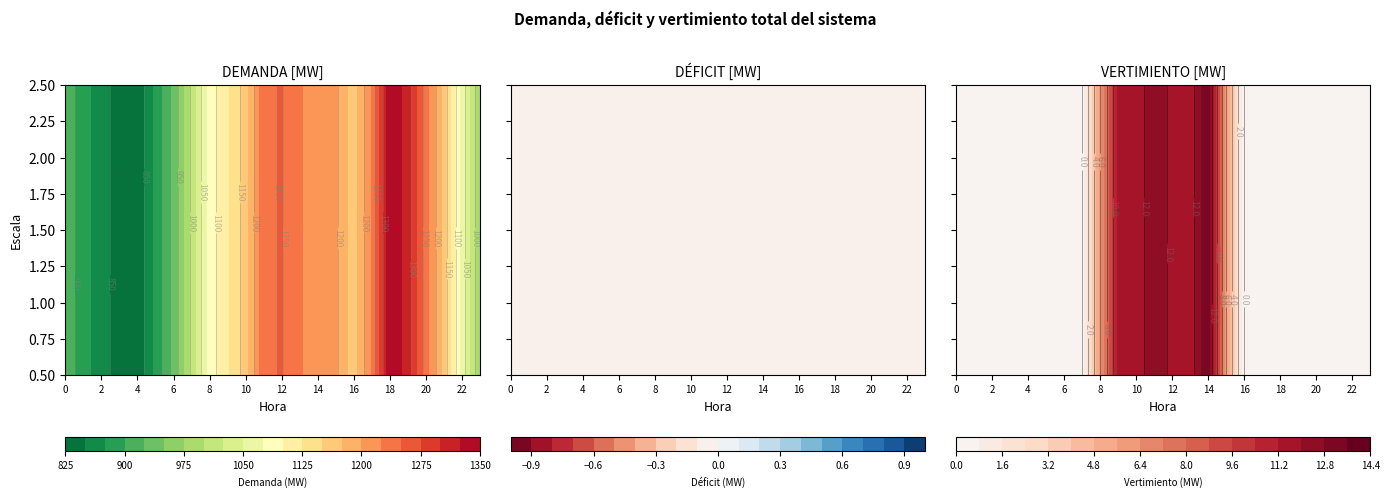

Which series has the widest spread of values?

DEMANDA [MW]